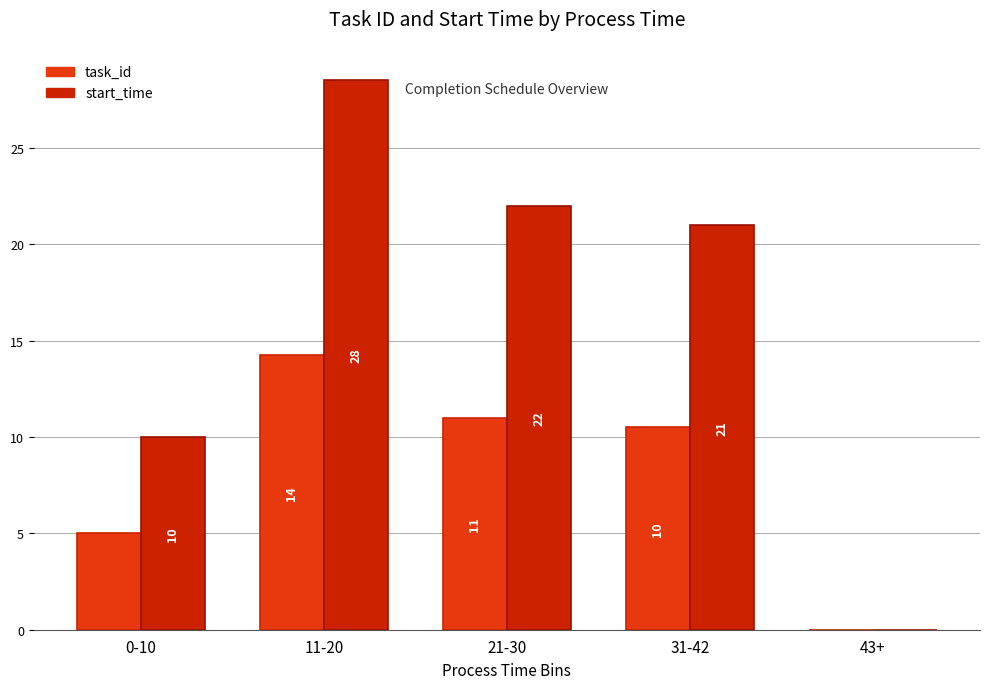

Which series has the largest range (max minus min)?

start_time